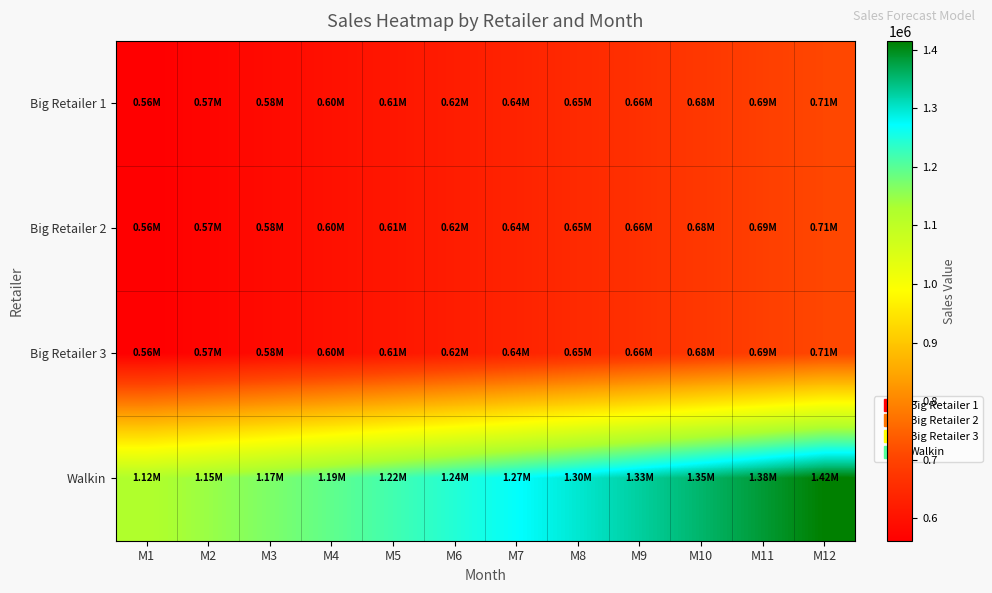

Rank the series at M1 from lowest to highest value.

Big Retailer 1, Big Retailer 2, Big Retailer 3, Walkin